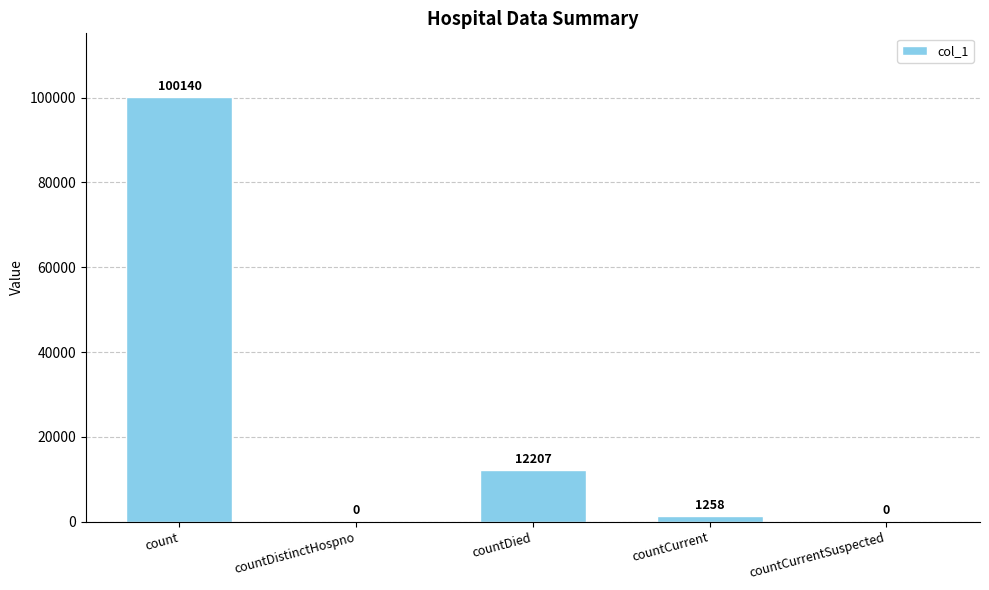

Between countDied and countCurrent, which is larger?

countDied